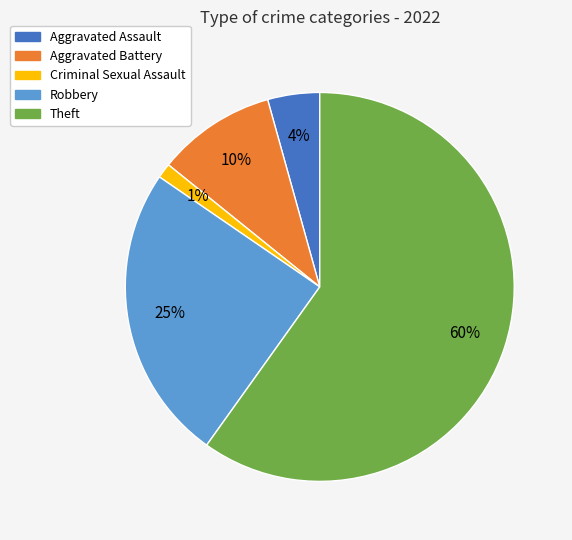

Is the sum of Aggravated Battery and Aggravated Assault greater than half?

No